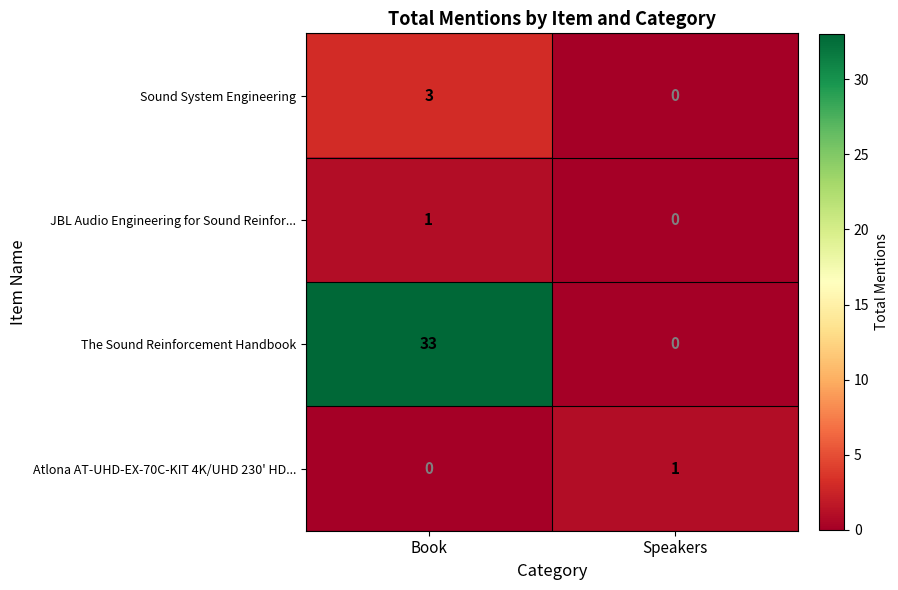

What is the difference between the maximum and minimum values in the Sound System Engineering series?

3